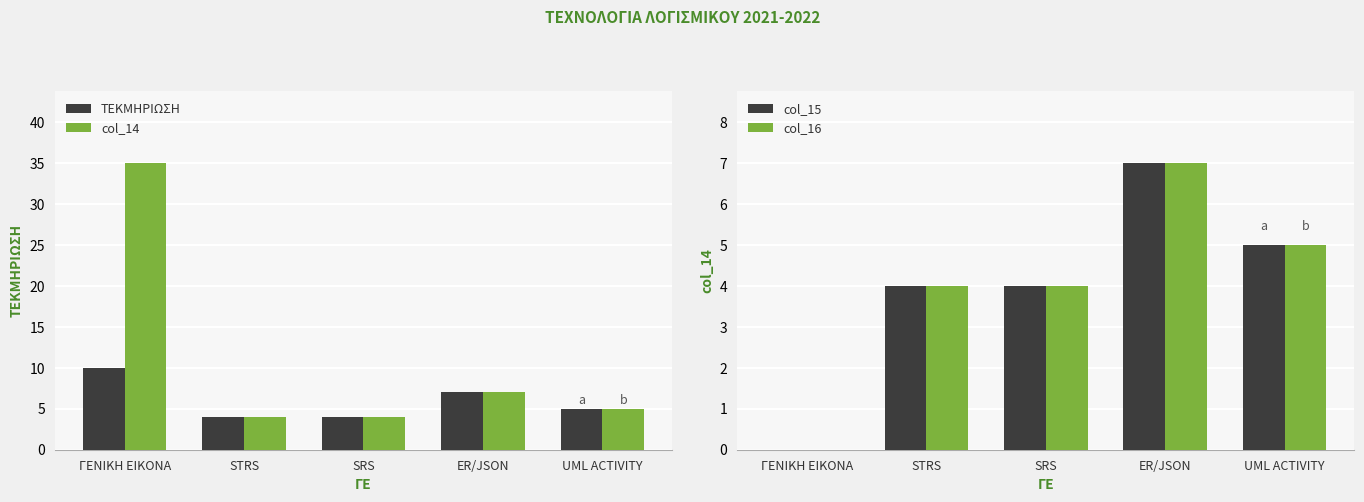

Where is col_14 nearest to the value 19?

ER/JSON